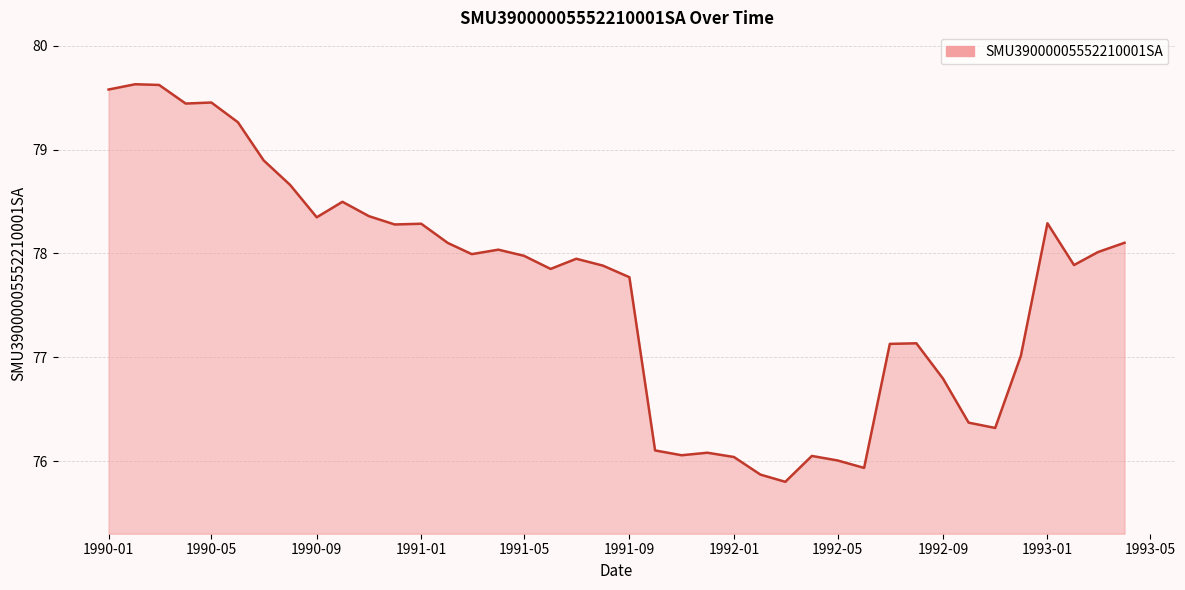

What is the greatest value displayed?

79.6